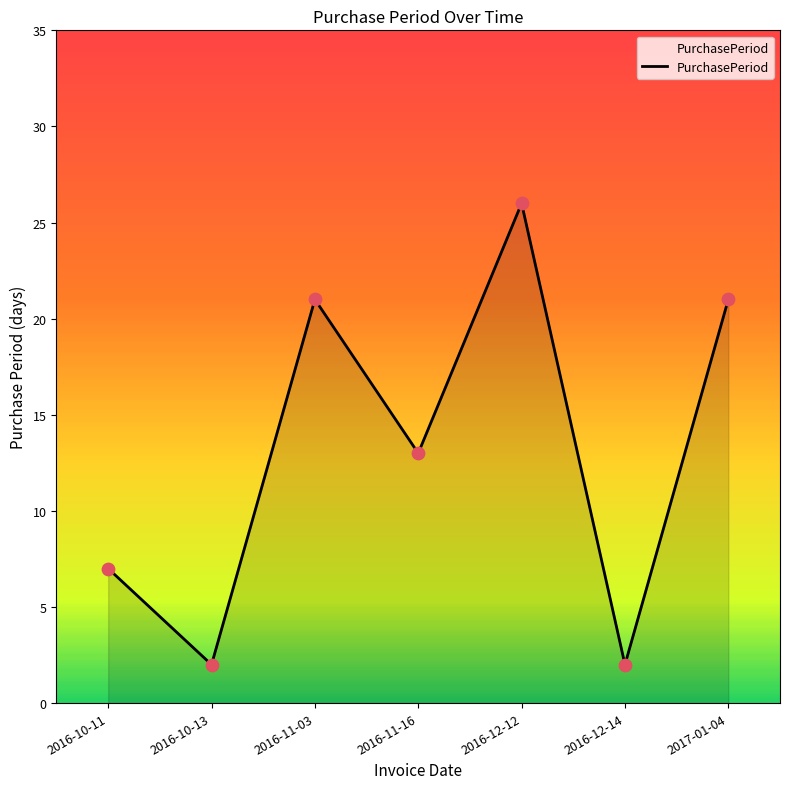

What is the ratio of the value at 2016-12-14 to the value at 2016-11-16?

0.2